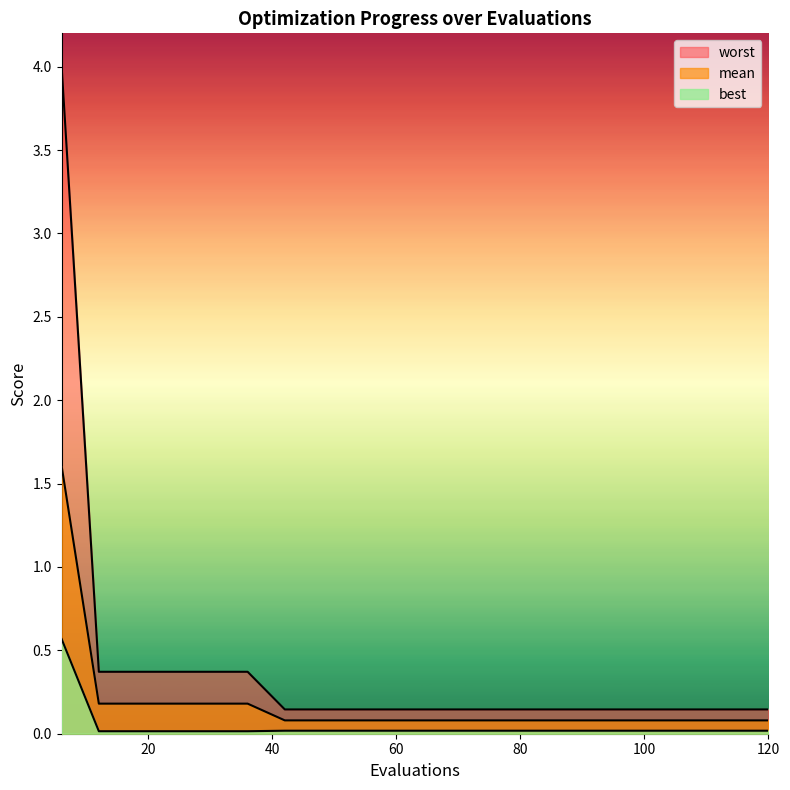

Which series changed the most between 30 and 114?

worst